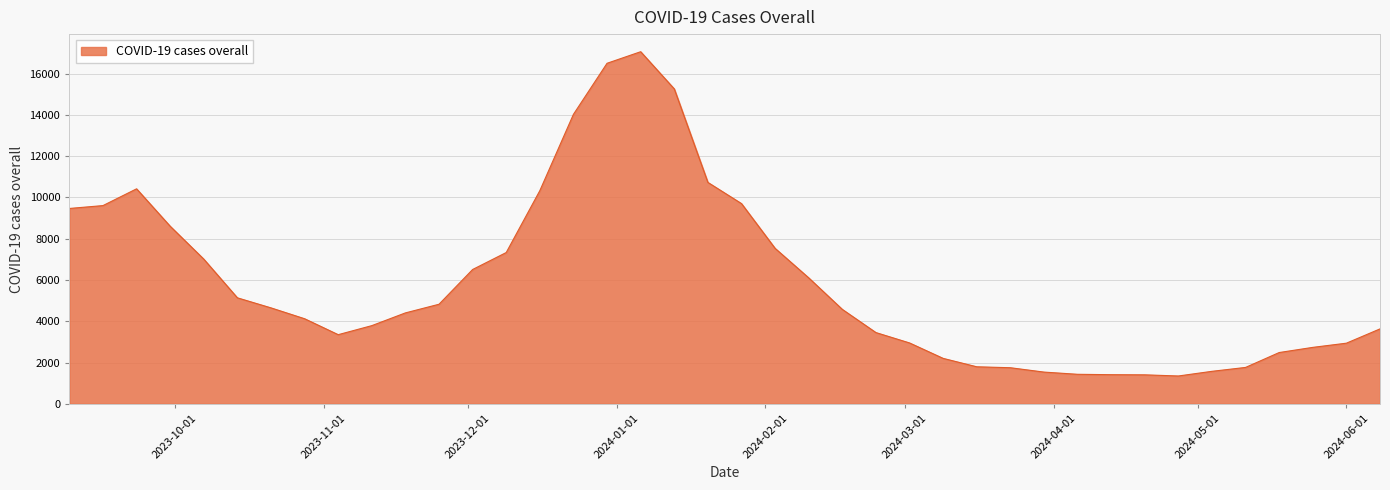

What is the maximum value shown in the chart?

17056